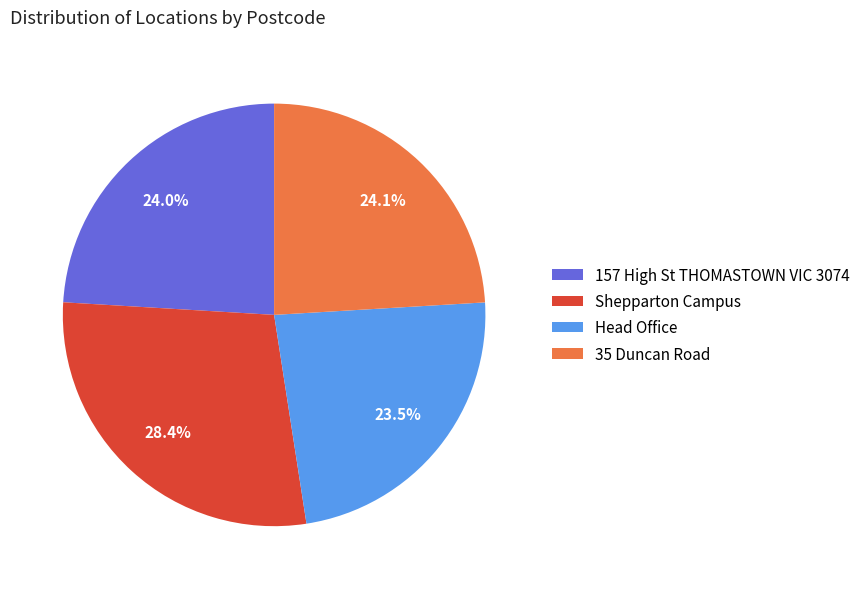

To the nearest percent, what percentage of the pie is Shepparton Campus?

28%